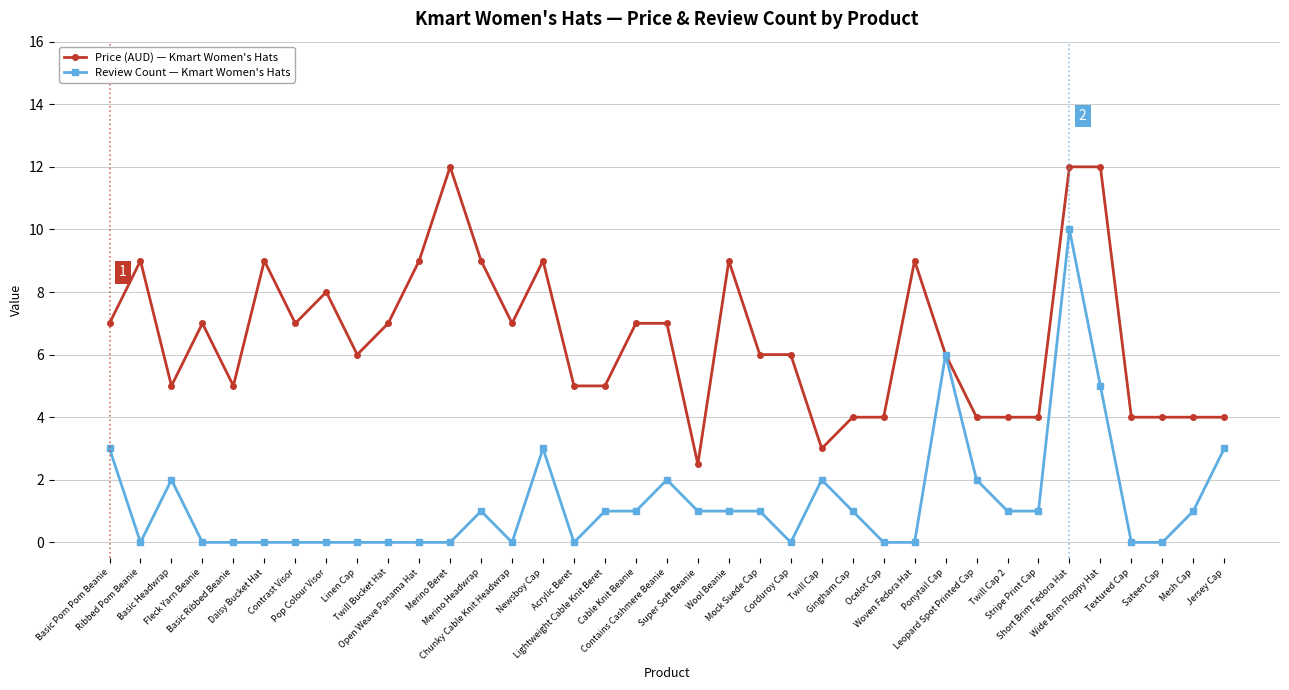

Reading left to right, what are all the values shown in this chart?

Price (AUD) — Kmart Women's Hats: 7.0	9.0	5.0	7.0	5.0	9.0	7.0	8.0	6.0	7.0	9.0	12.0	9.0	7.0	9.0	5.0	5.0	7.0	7.0	2.5	9.0	6.0	6.0	3.0	4.0	4.0	9.0	6.0	4.0	4.0	4.0	12.0	12.0	4.0	4.0	4.0	4.0
Review Count — Kmart Women's Hats: 3.0	0.0	2.0	0.0	0.0	0.0	0.0	0.0	0.0	0.0	0.0	0.0	1.0	0.0	3.0	0.0	1.0	1.0	2.0	1.0	1.0	1.0	0.0	2.0	1.0	0.0	0.0	6.0	2.0	1.0	1.0	10.0	5.0	0.0	0.0	1.0	3.0